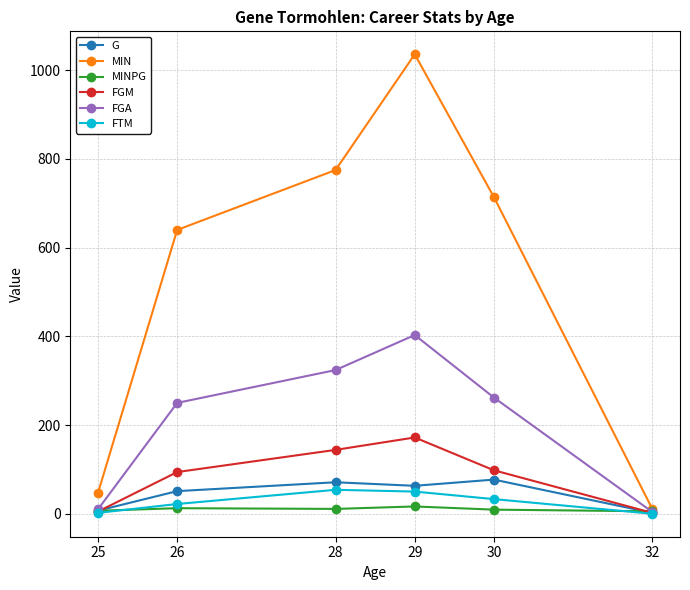

At 26, list the series in order from smallest to largest.

MINPG, FTM, G, FGM, FGA, MIN